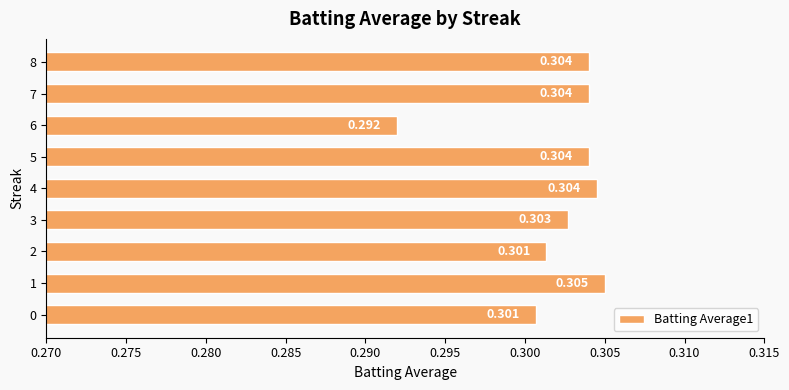

Does the chart contain any negative values?

No